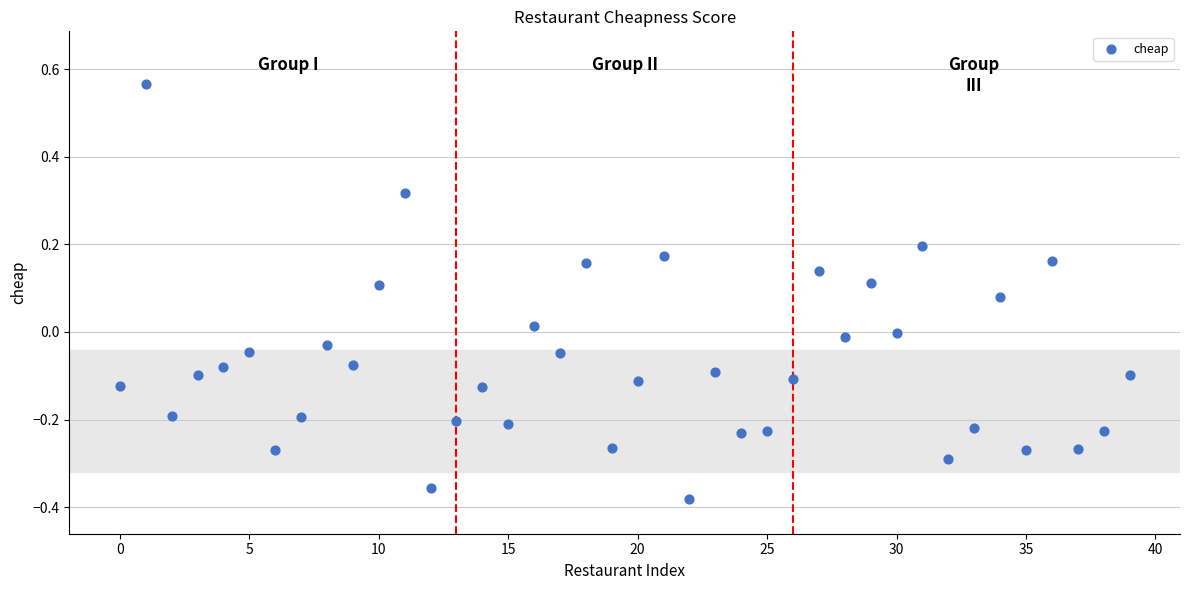

What is the range of Y values (max minus min)?

0.9